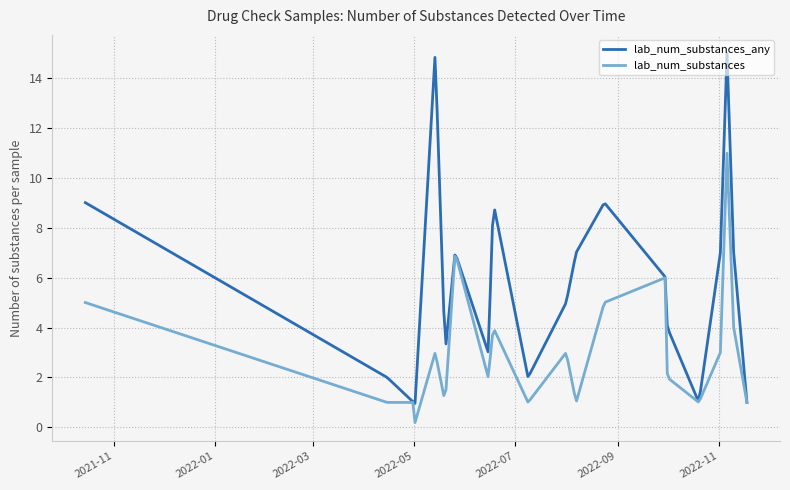

Does the chart have visible grid lines?

Yes